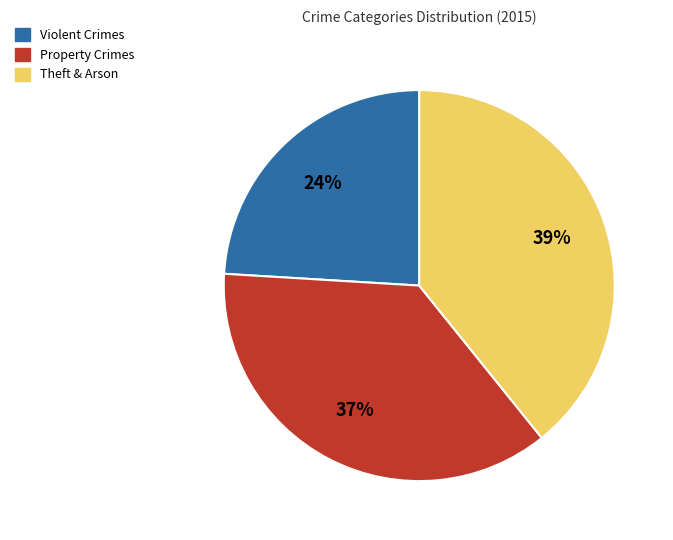

To the nearest percent, what is the difference between the Property Crimes and Theft & Arson slice percentages?

2%